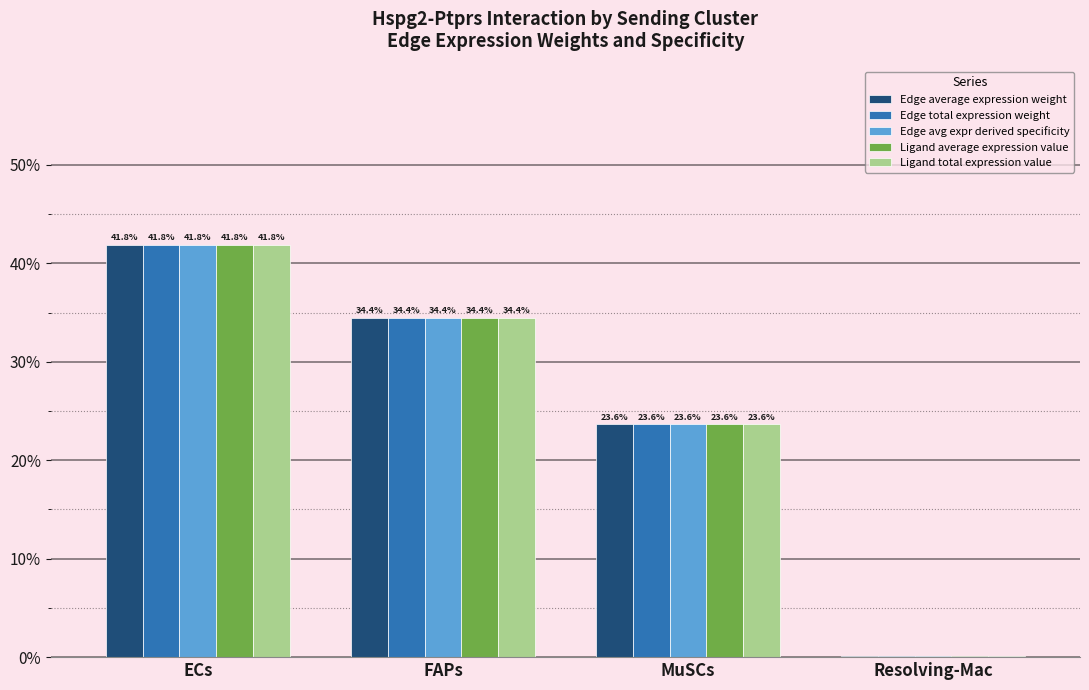

Where is Ligand total expression value nearest to the value 20?

MuSCs